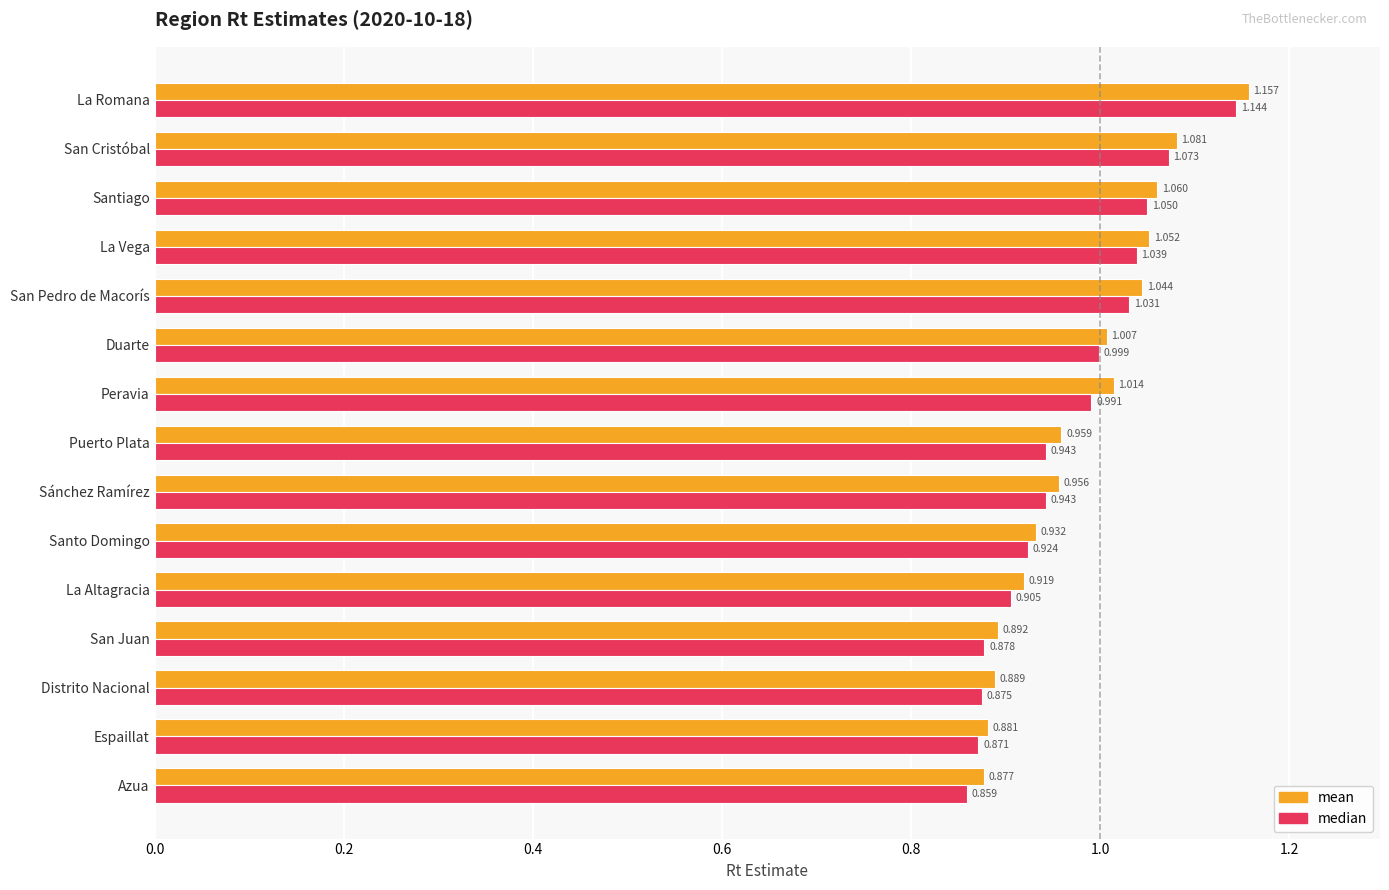

Rank the categories by mean value from highest to lowest.

La Romana, San Cristóbal, Santiago, La Vega, San Pedro de Macorís, Peravia, Duarte, Puerto Plata, Sánchez Ramírez, Santo Domingo, La Altagracia, San Juan, Distrito Nacional, Espaillat, Azua